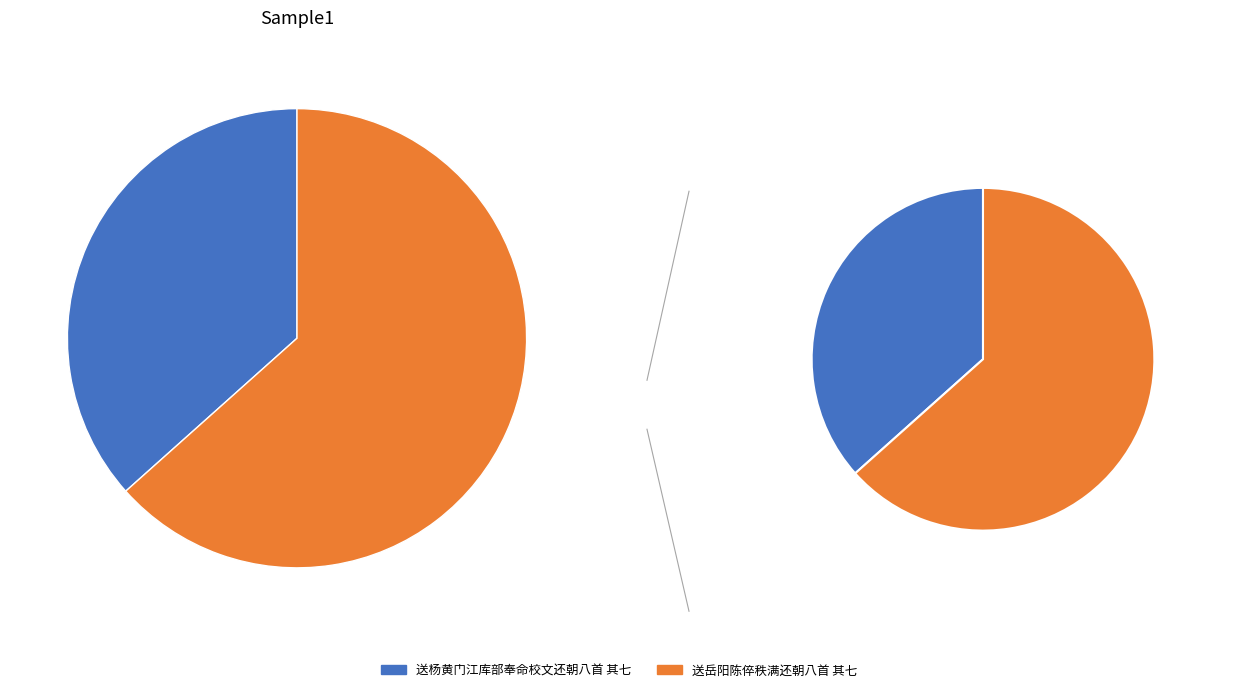

Combined, do 送岳阳陈倅秩满还朝八首 其七 and 送杨黄门江库部奉命校文还朝八首 其七 account for over 50%?

Yes